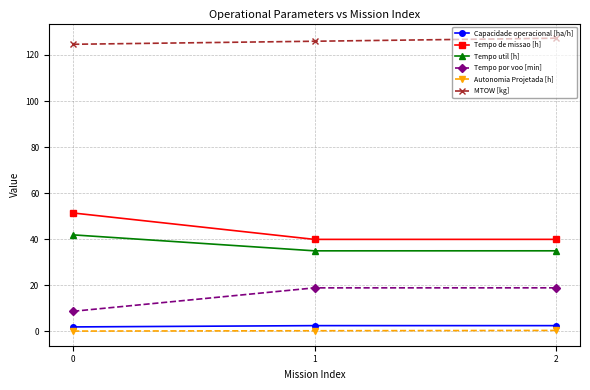

What is the average value of the MTOW [kg] series?

126.0